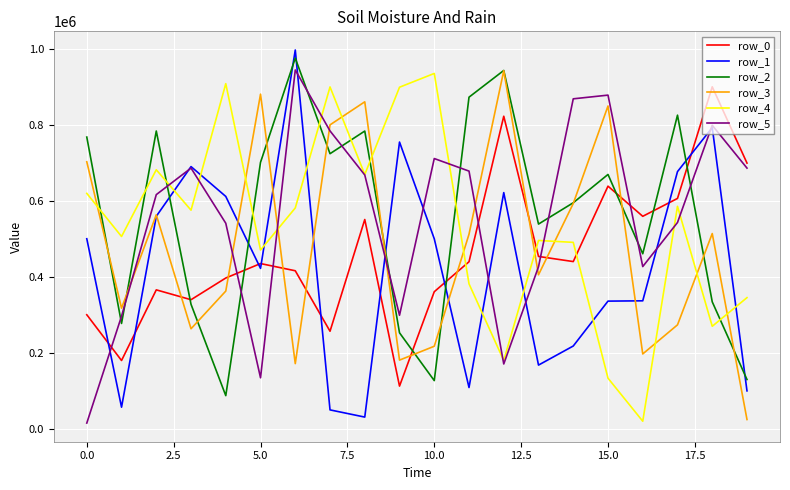

What is the greatest value displayed?

998093